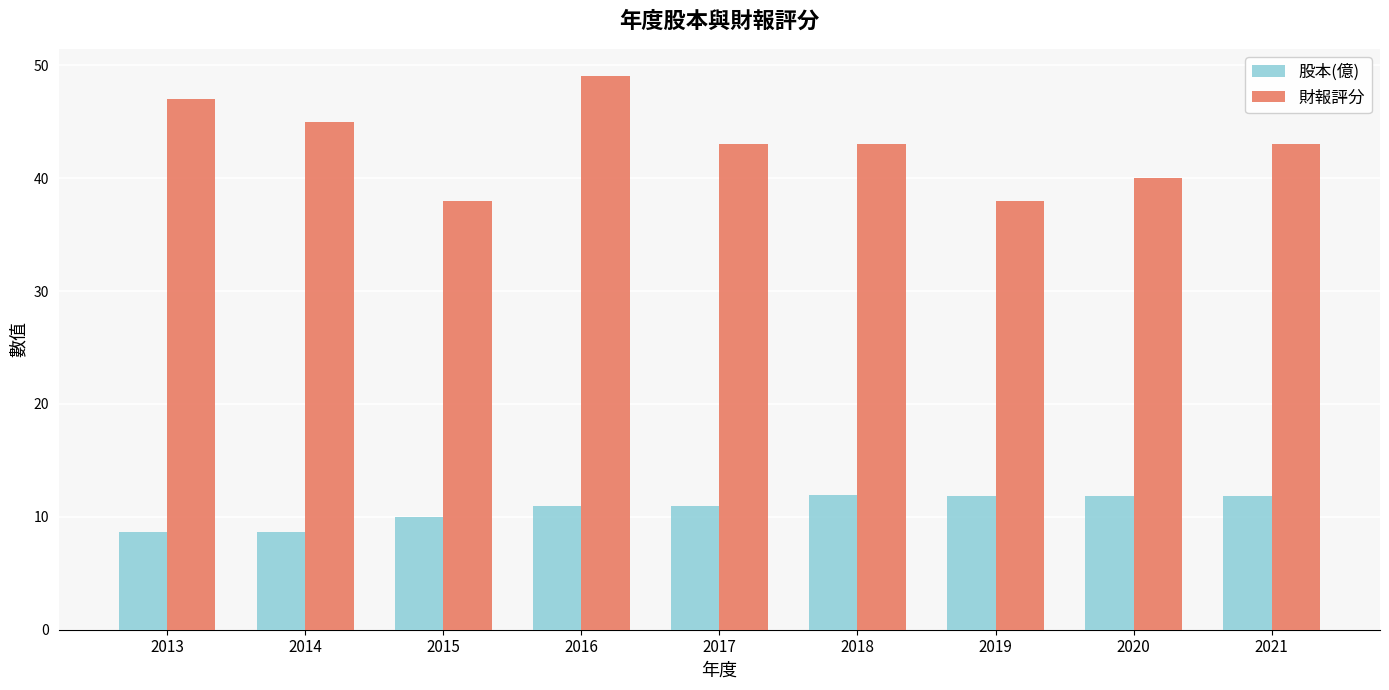

How many 財報評分 values are between 40 and 45?

5